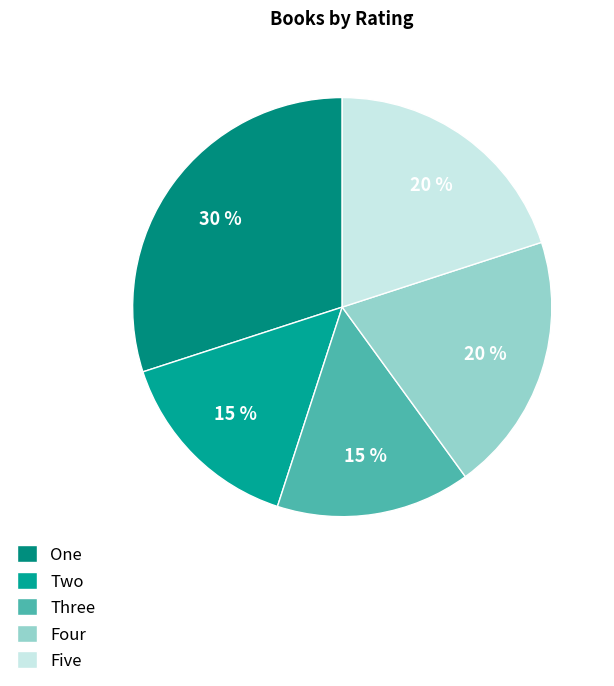

To the nearest percent, what is the difference between the One and Two slice percentages?

15%